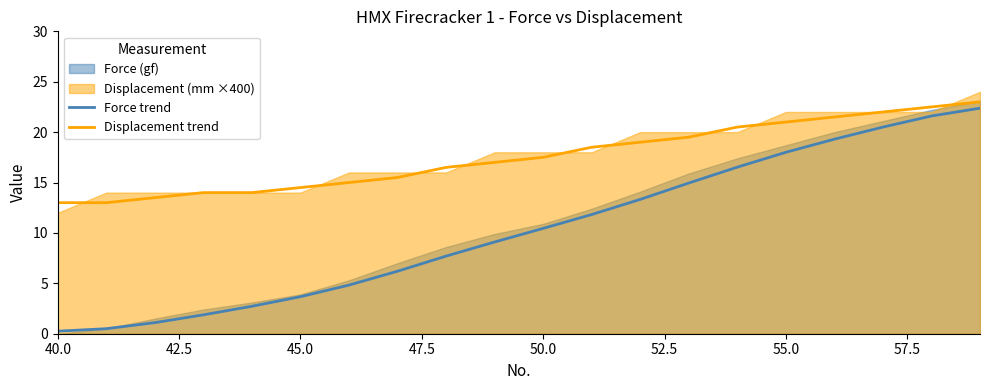

What is the maximum value for Displacement trend?

23.0